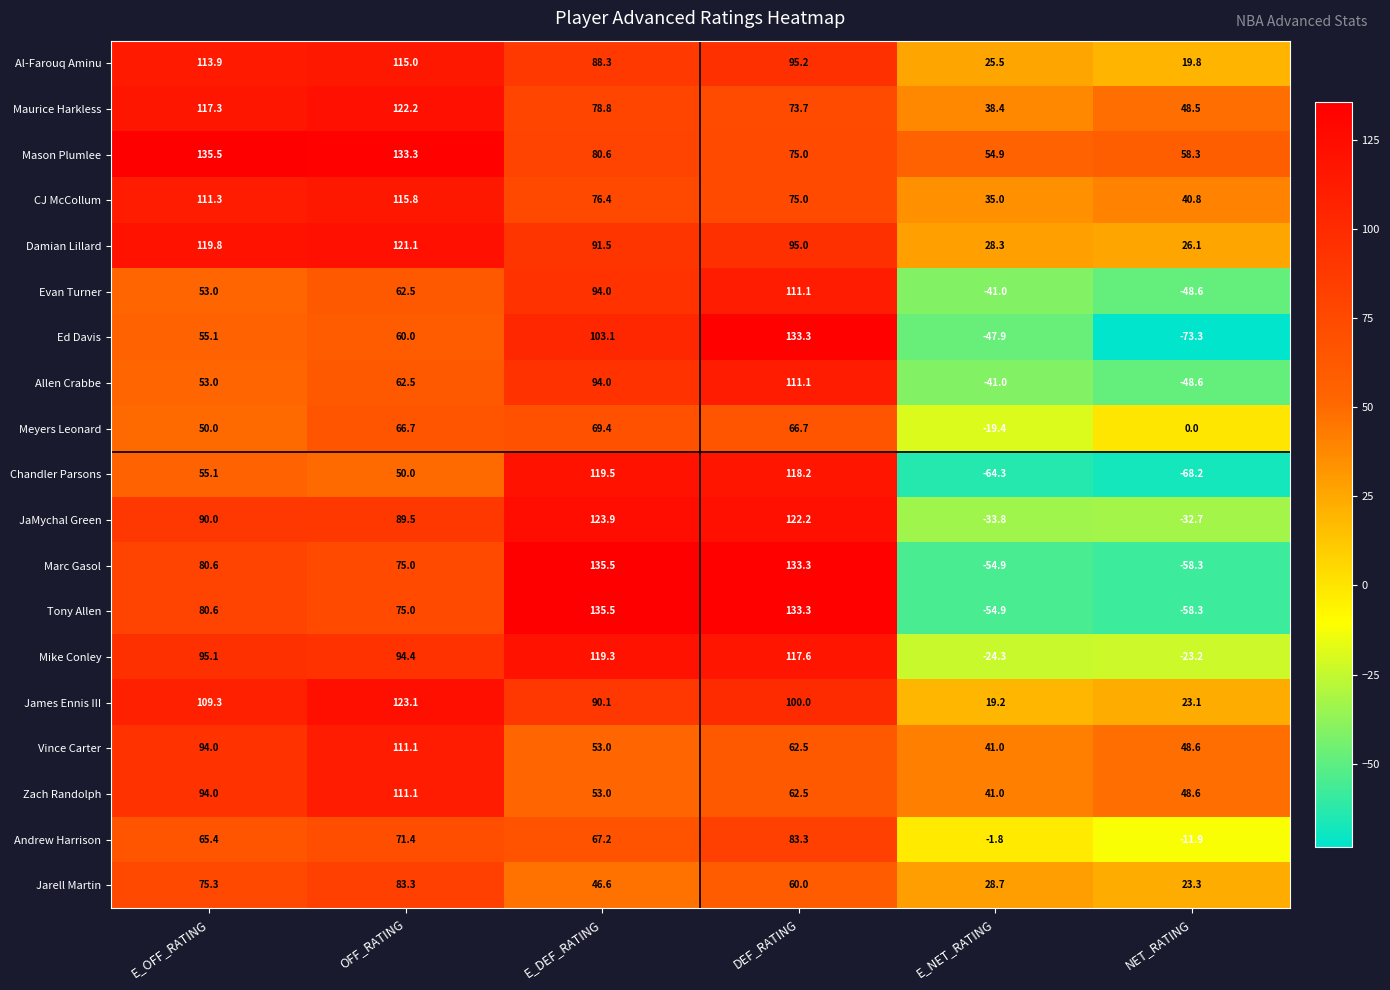

At which category is the sum across all series the highest?

DEF_RATING